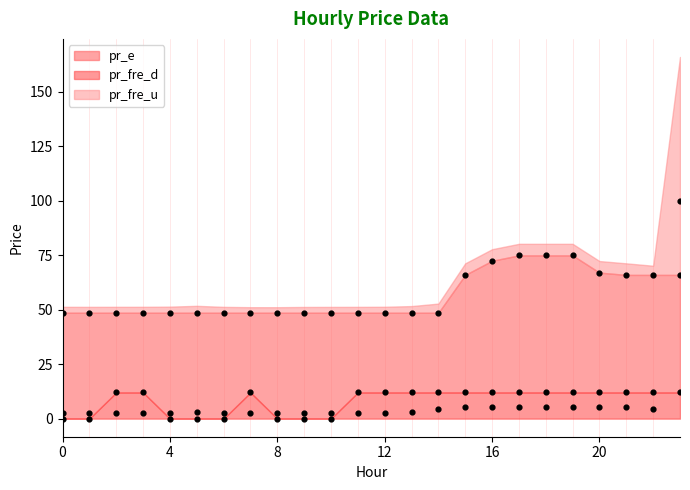

Which series contains the highest Y value?

pr_fre_u